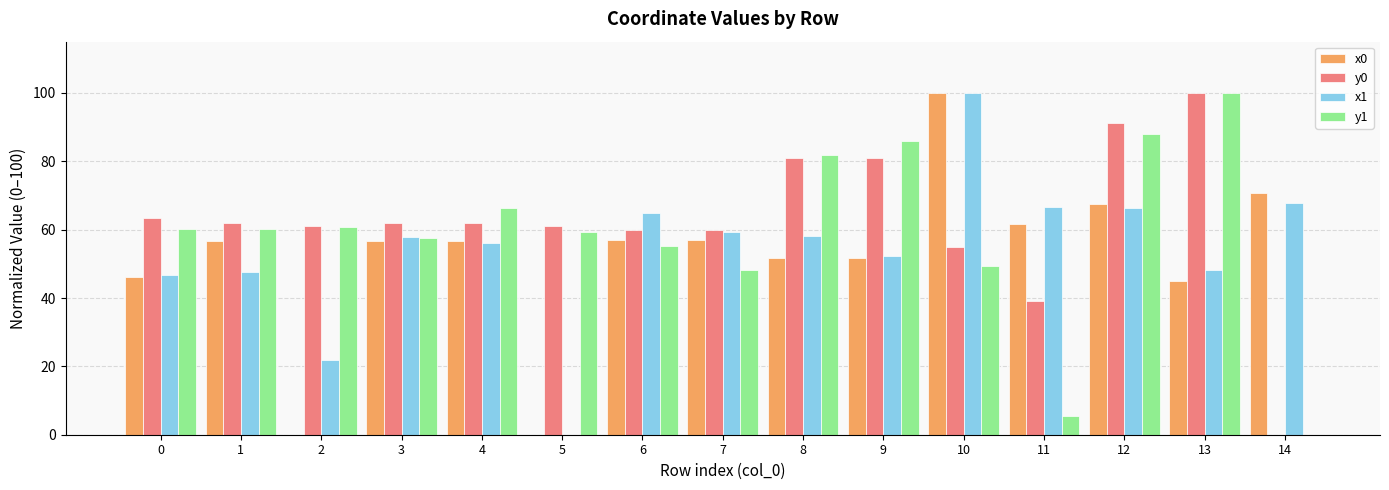

What are all the series names shown in the legend?

x0, y0, x1, y1